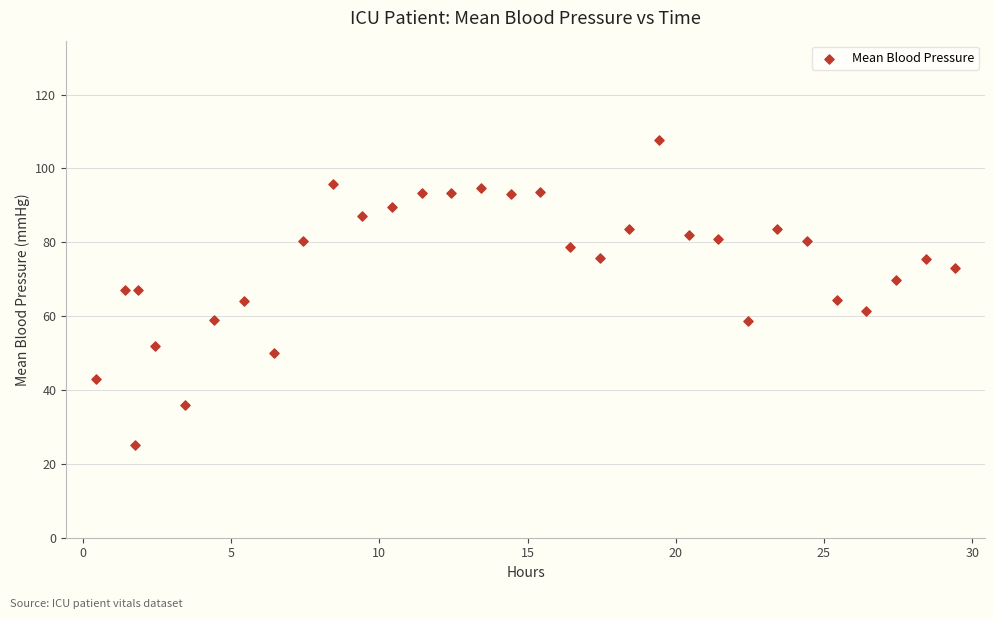

What is the range of X values (max minus min)?

29.0